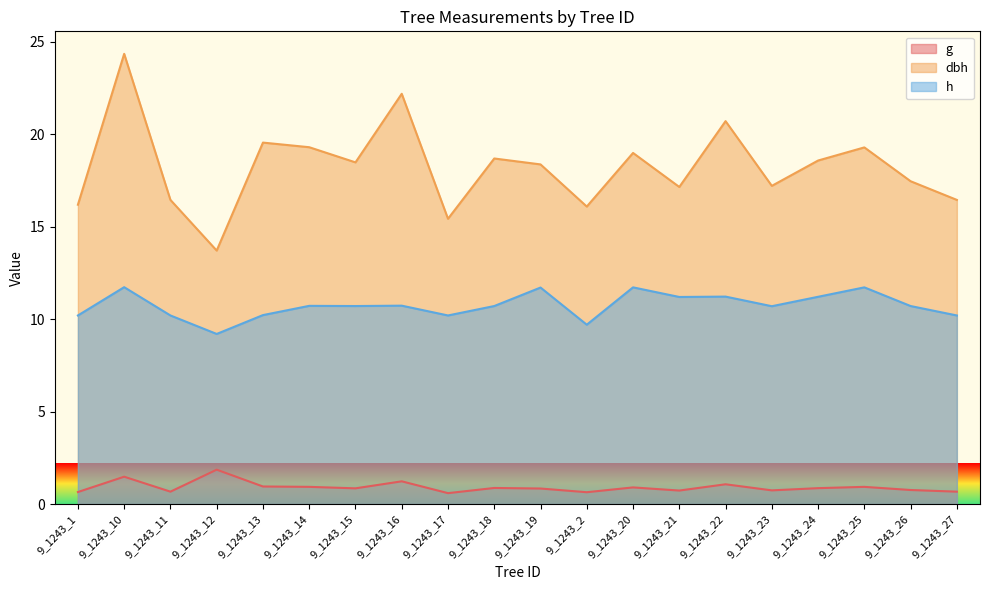

What is the average value of the h series?

10.7